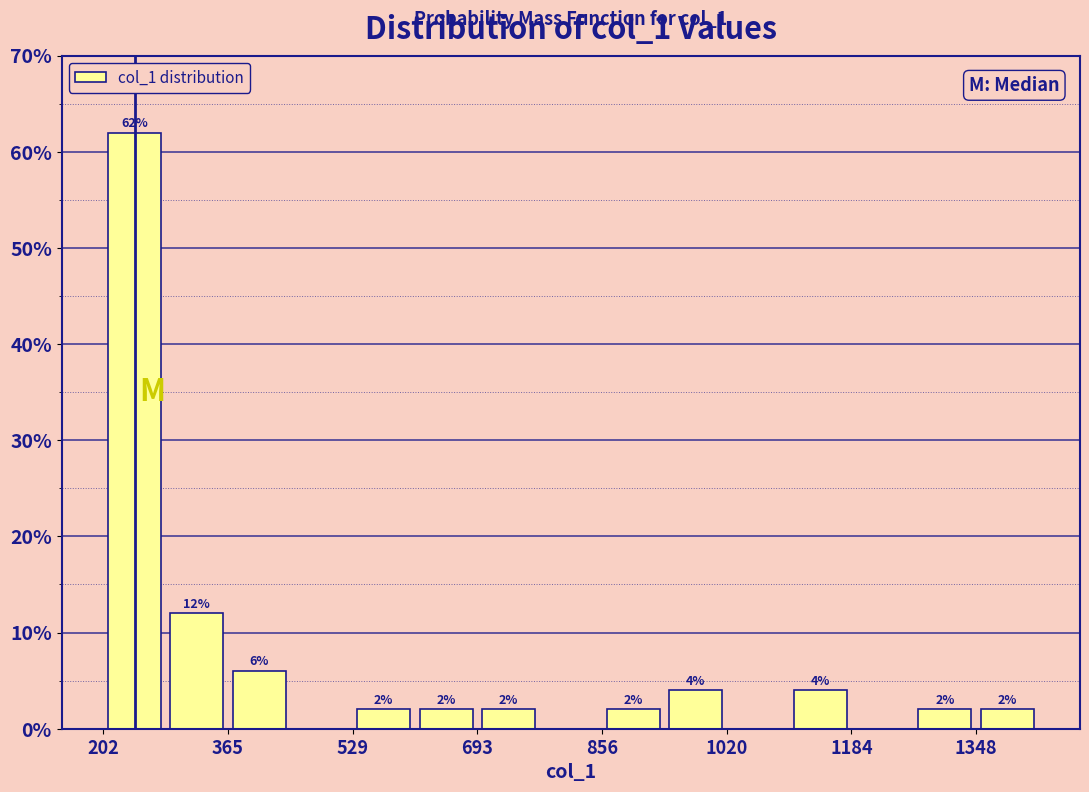

Over which range of the x-axis is the bar tallest?

200 to 280